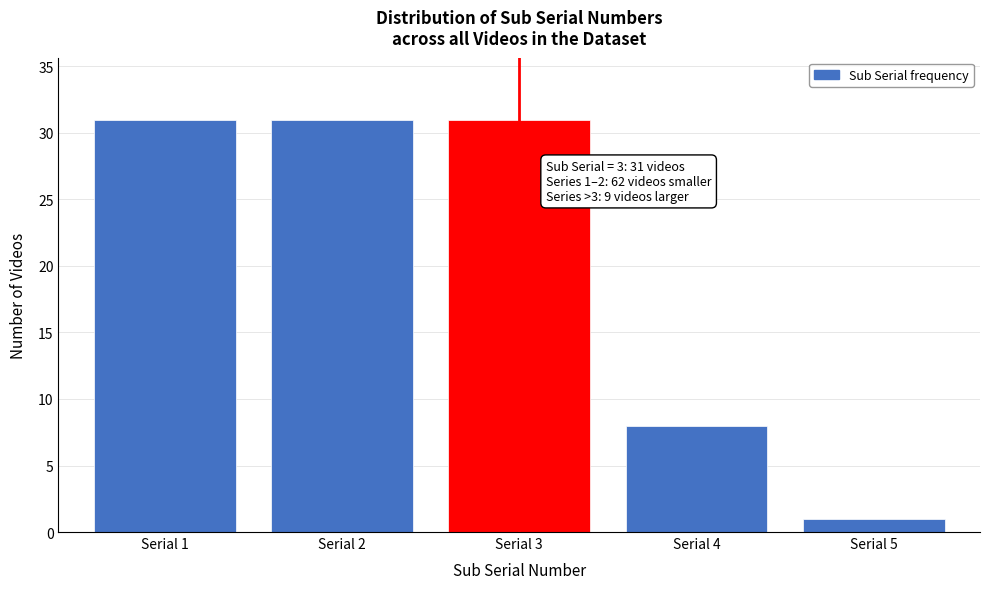

Reading left to right, transcribe all the data shown in this chart.

31	31	31	8	1